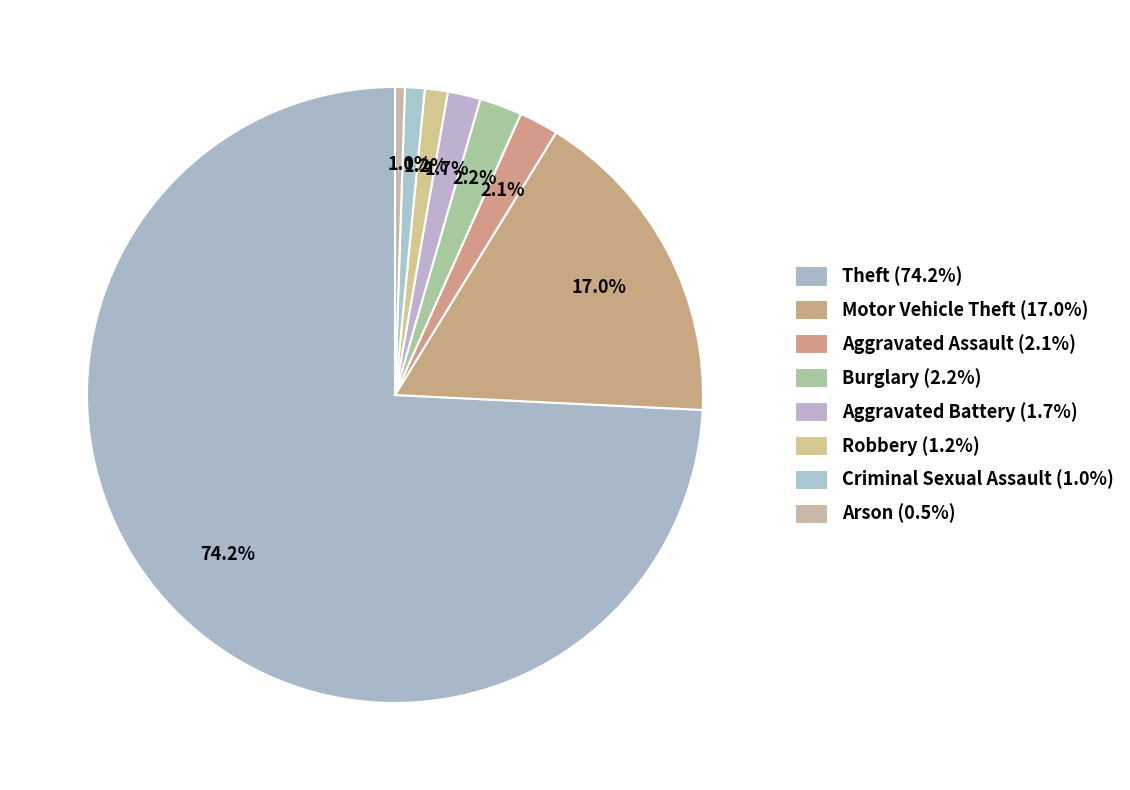

How many slices are in this pie chart?

8